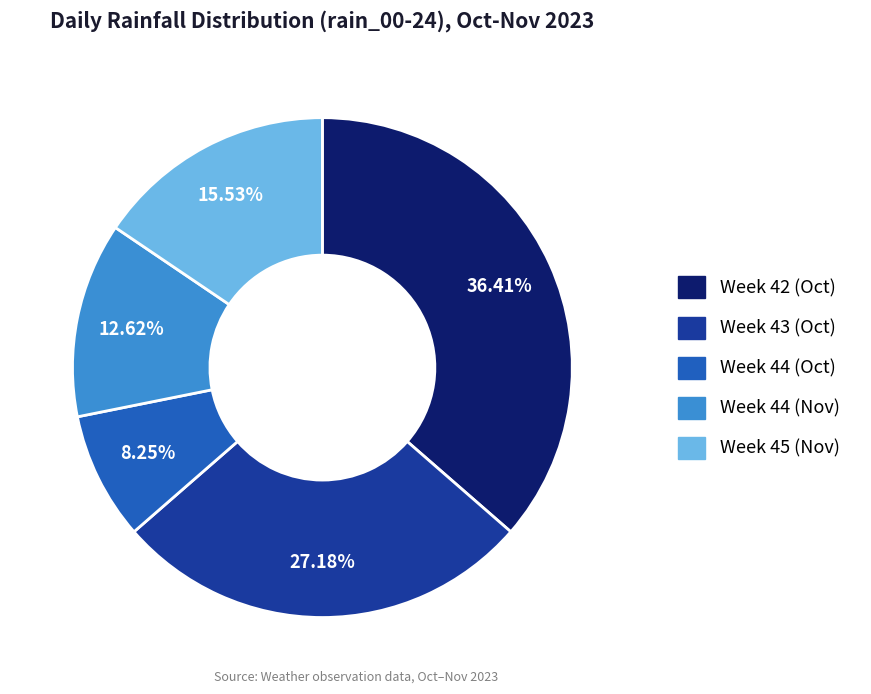

Does any single category account for the majority?

No